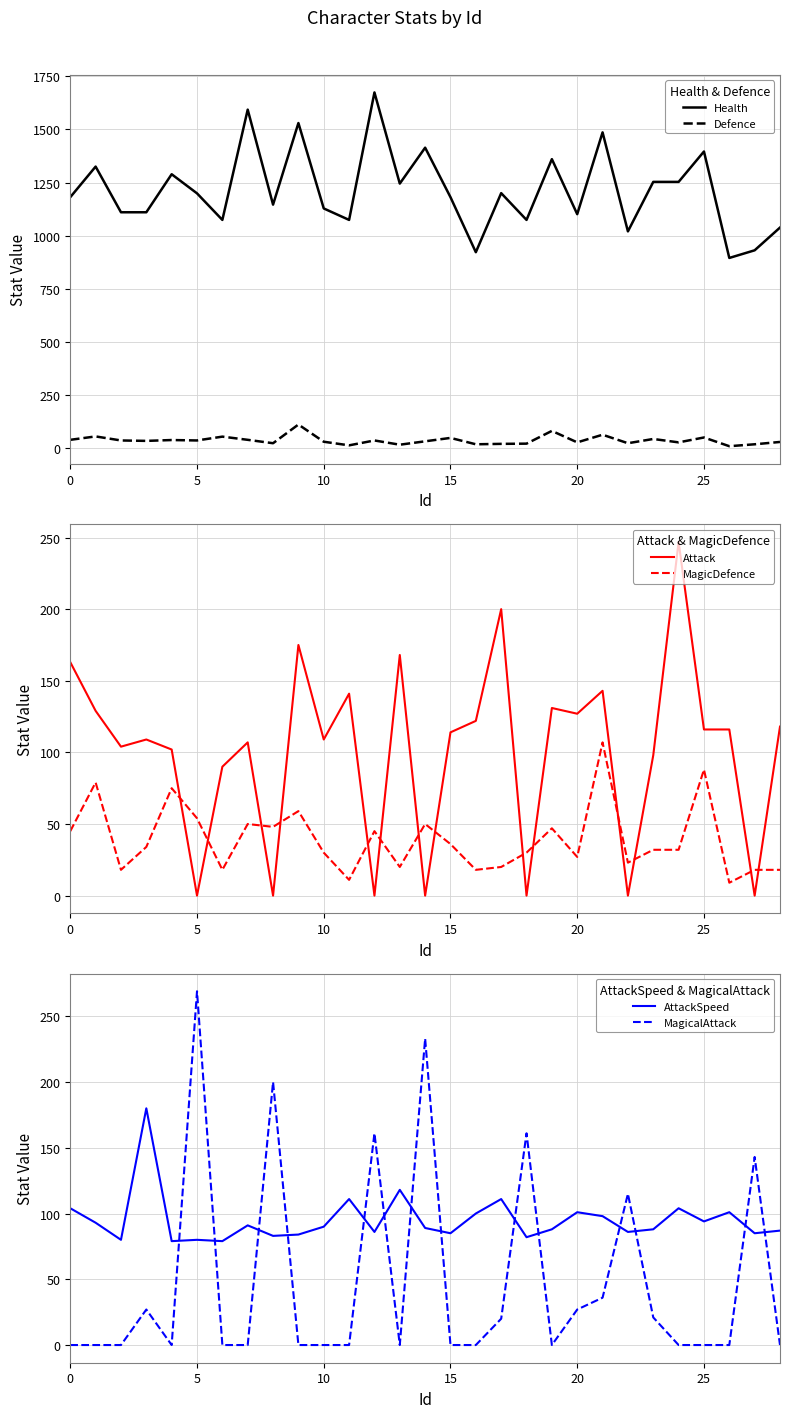

How many interior local peaks does the AttackSpeed series have?

9